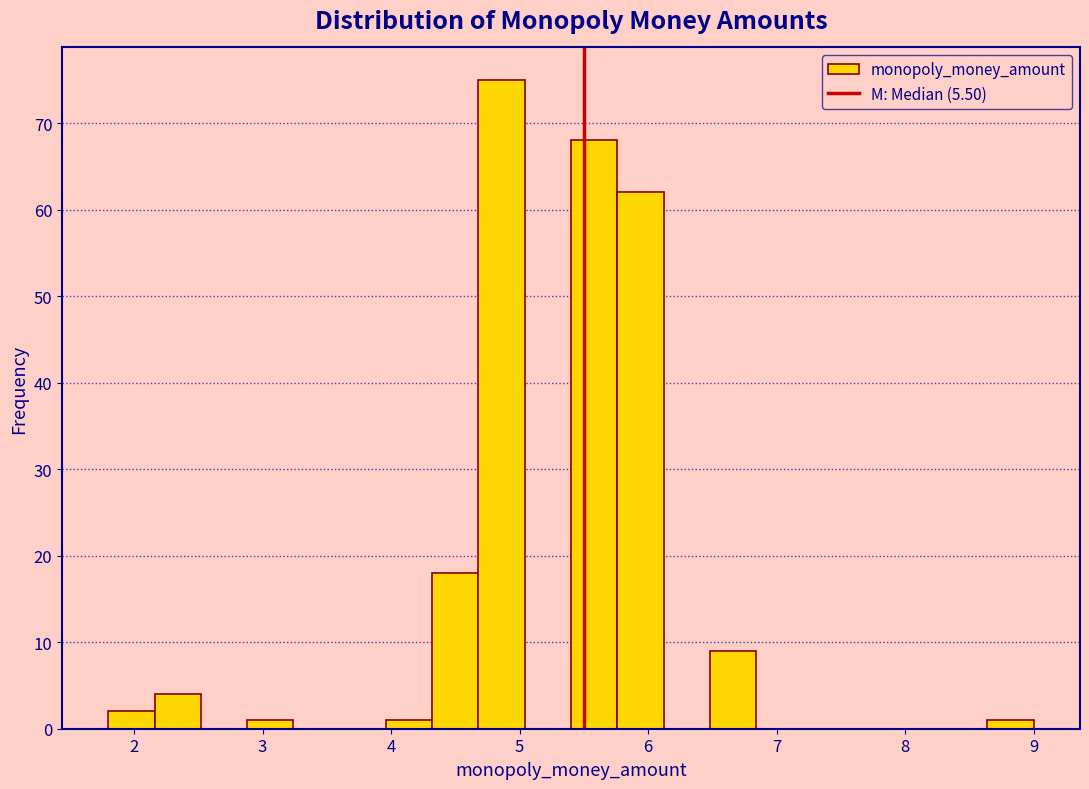

Around what value on the x-axis is the tallest bar? Give the approximate position of its centre, as read against the axis.

4.9